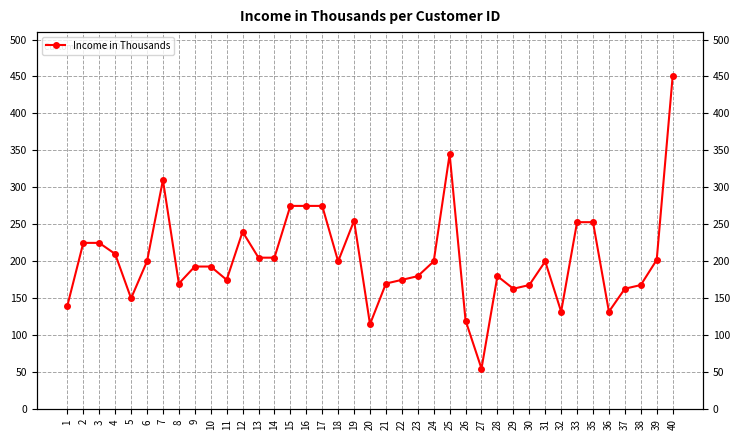

True or false: the data shows 275 at 15.

True